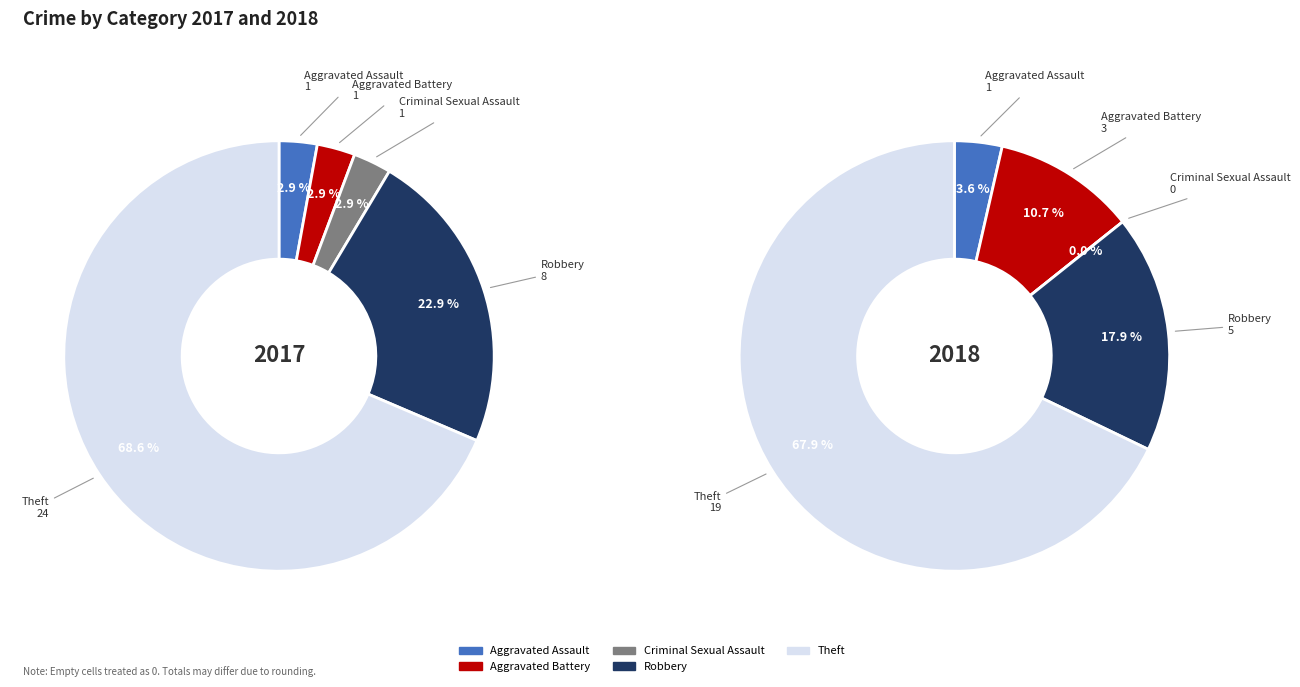

Is there a majority slice in this chart?

Yes